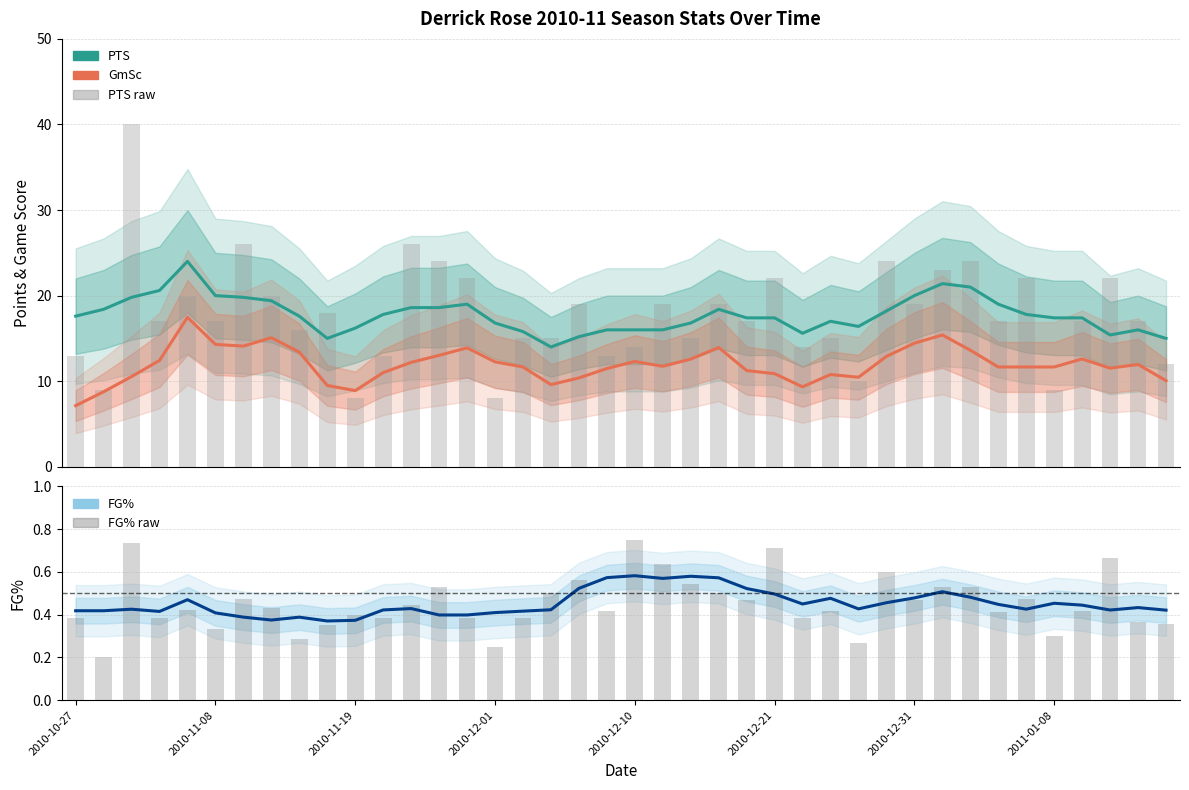

What is the label of the 18th bar from the left?

17